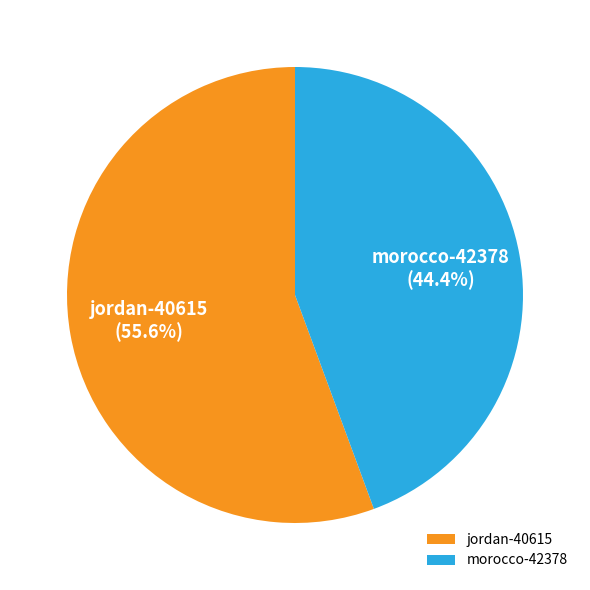

Rank the categories by value from highest to lowest.

jordan-40615, morocco-42378